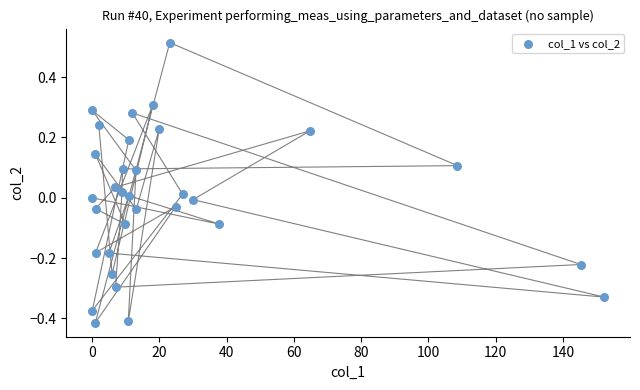

What is the range of X values (max minus min)?

152.3